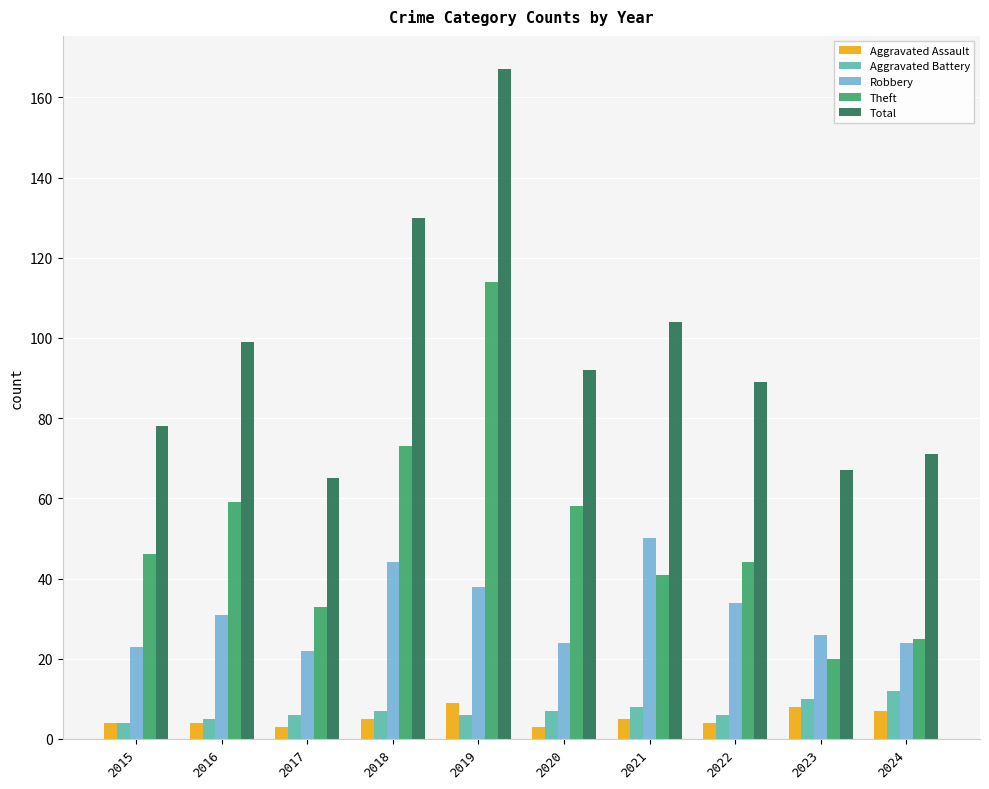

The value of Robbery at 2022 is 34. True or false?

True